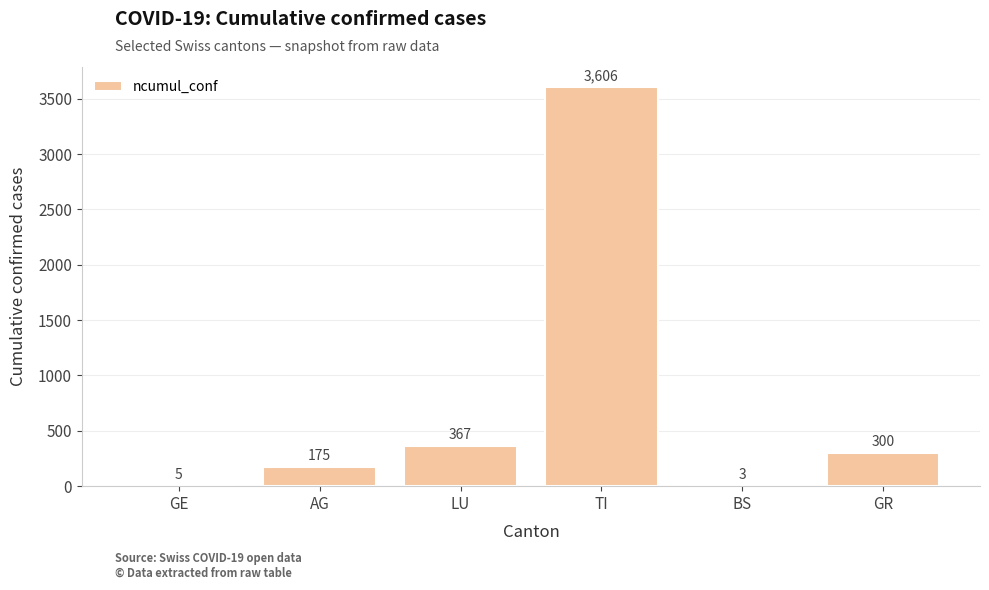

Which label corresponds to the largest value in the chart?

TI